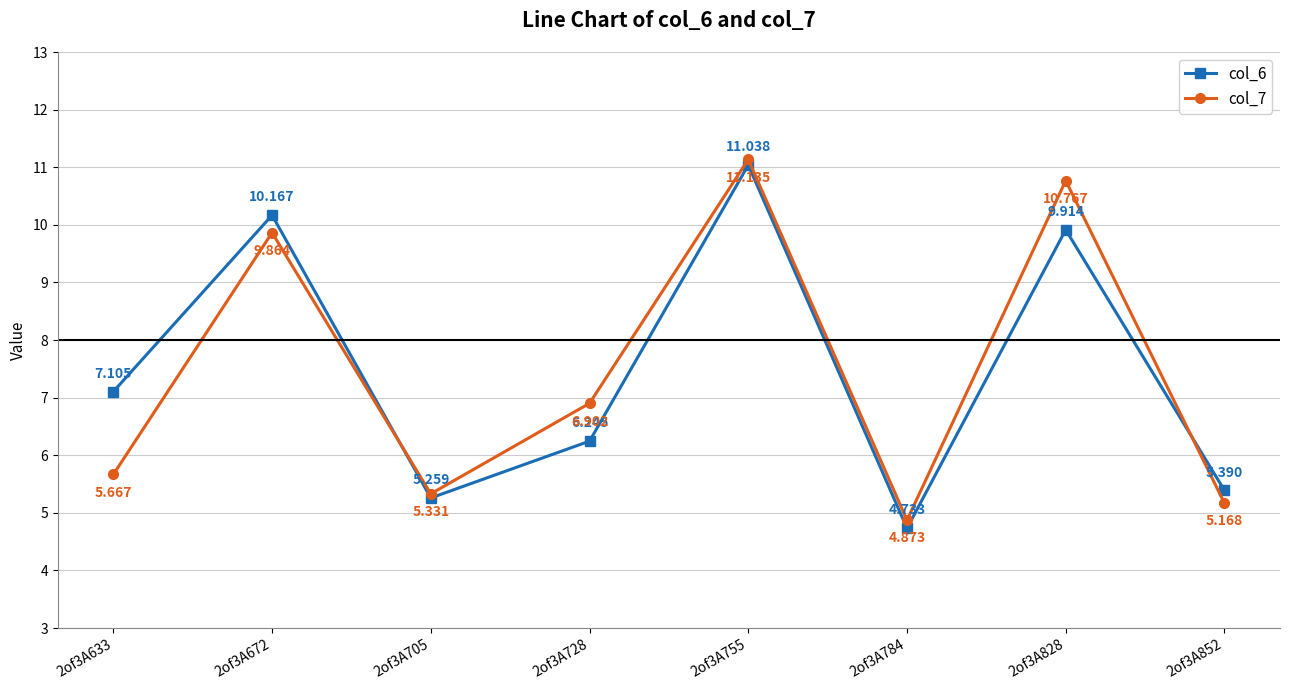

What is the value of the col_6 point at the 7th from the left?

9.9